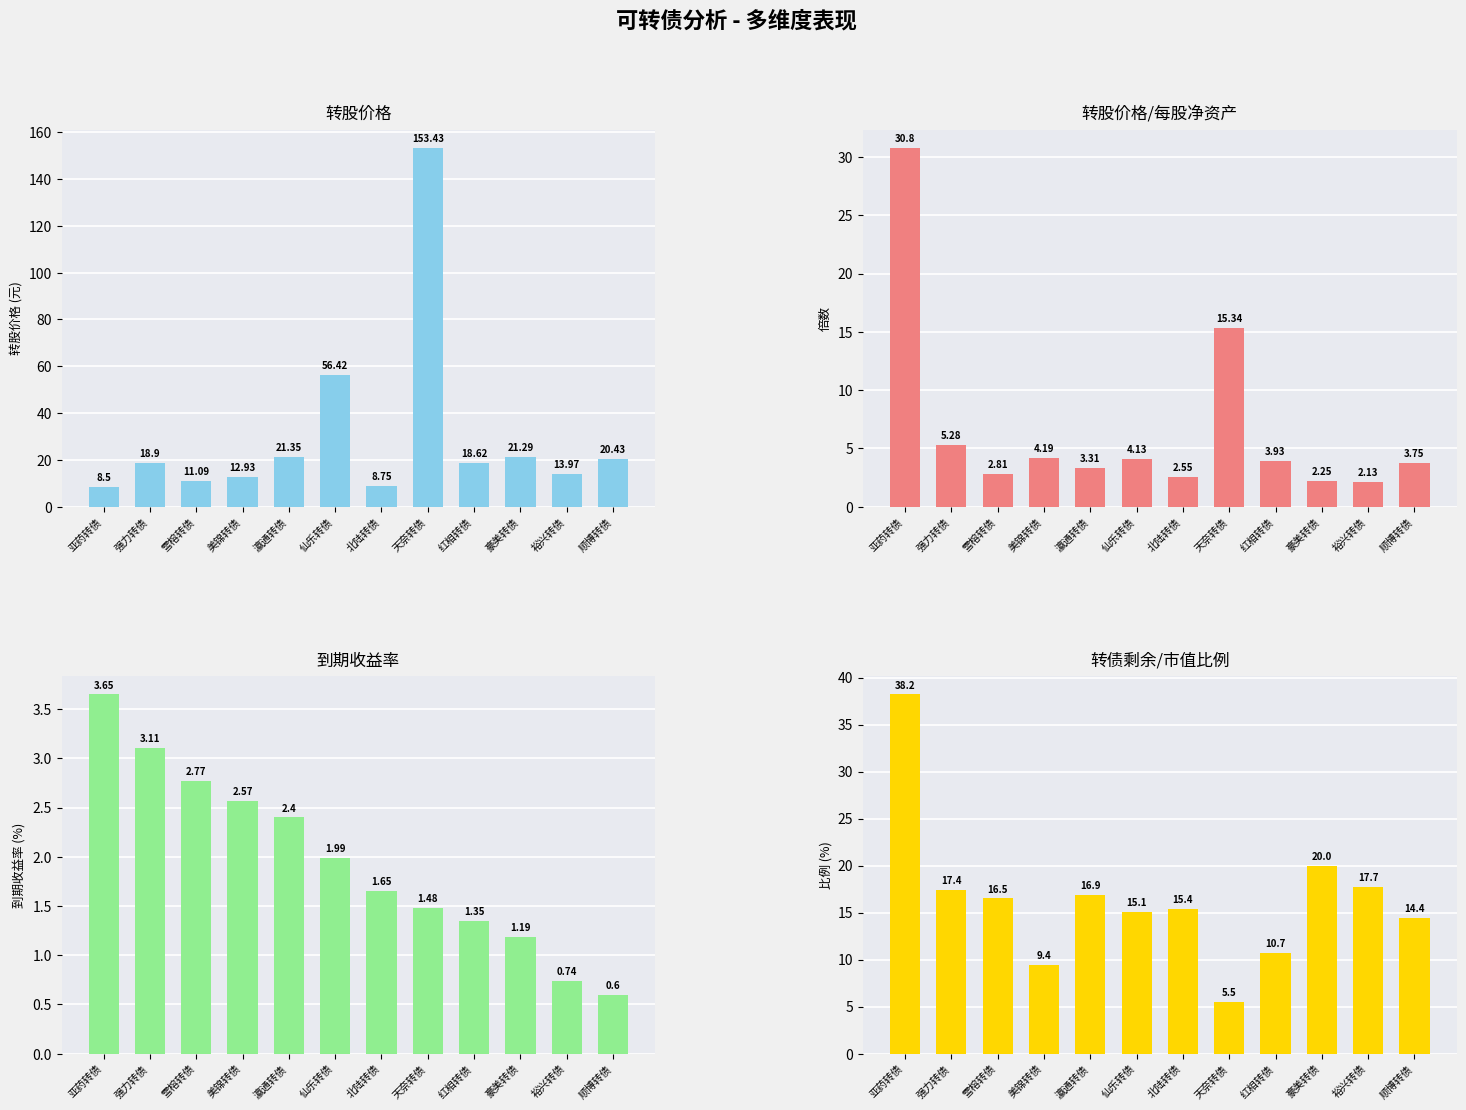

At 强力转债, list the series in order from smallest to largest.

到期收益率, 转股价格/每股净资产, 转债剩余/市值比例, 转股价格